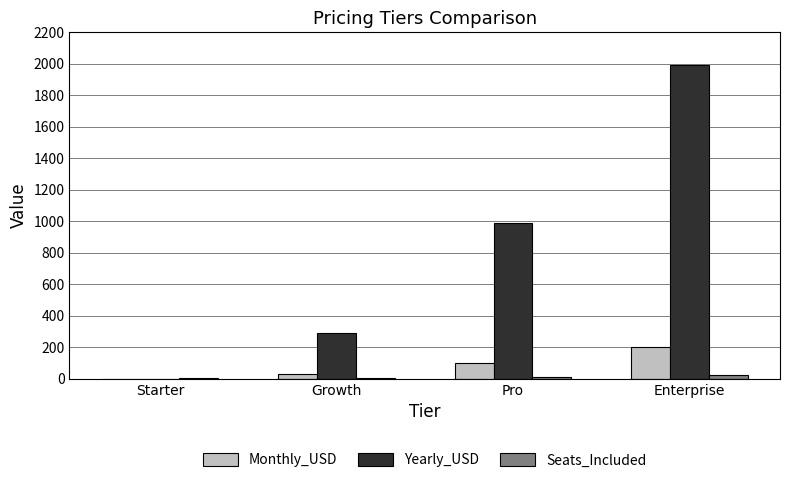

Between Growth and Pro, which series saw the biggest shift?

Yearly_USD